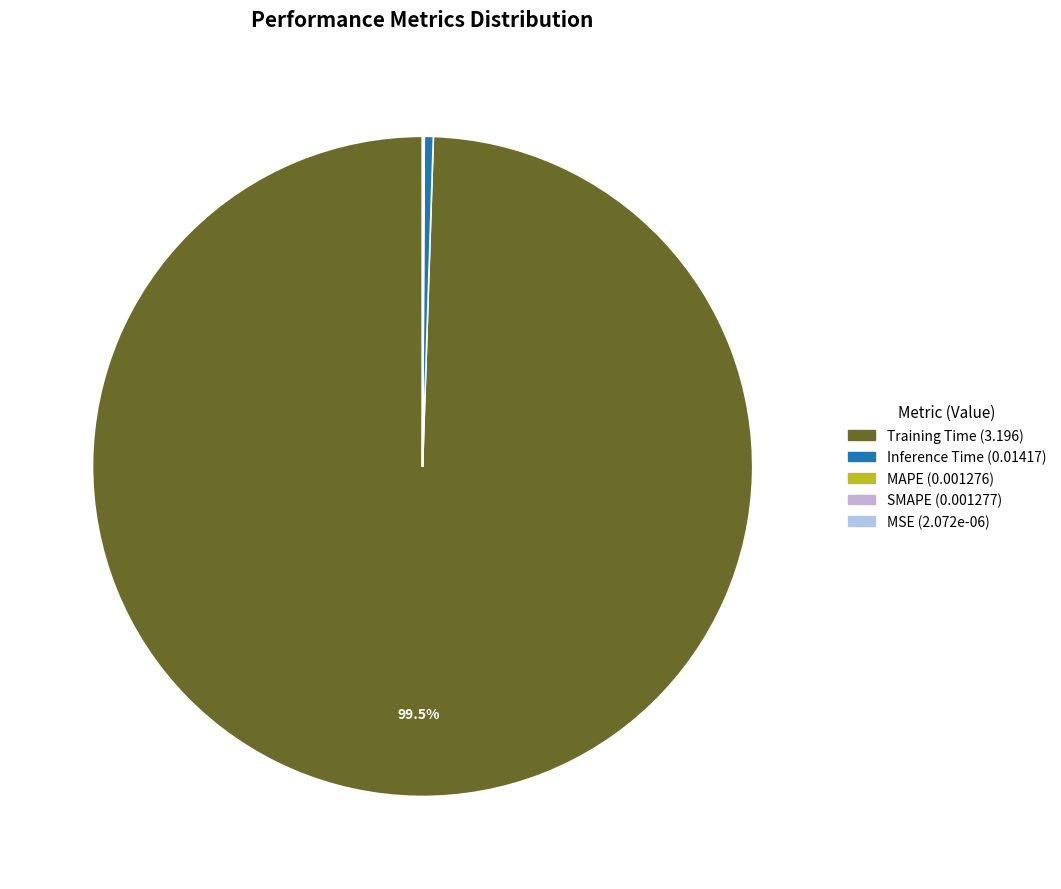

To the nearest percent, what is the difference between the Inference Time and Training Time slice percentages?

99%